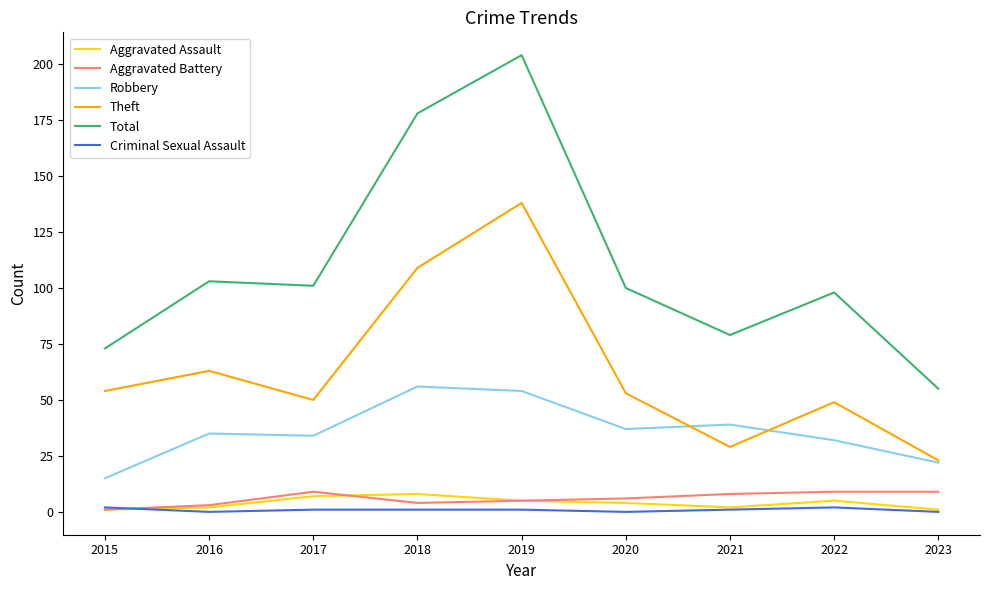

The Robbery series shows 74 at 2019. True or false?

False